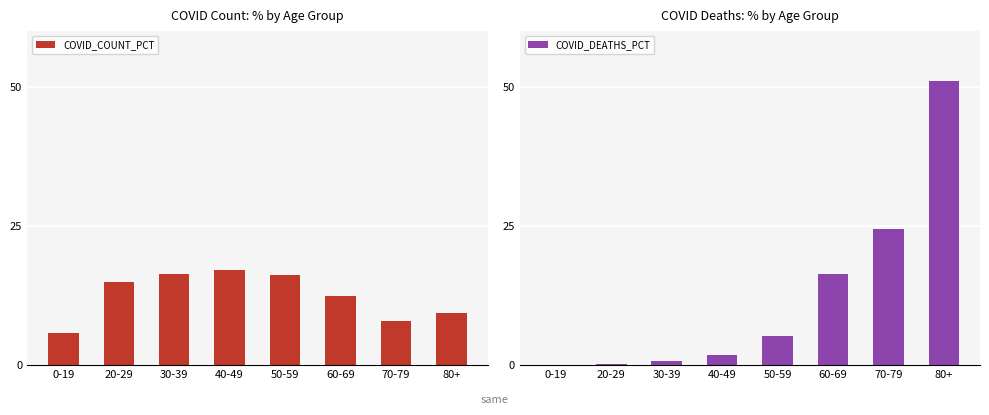

Count the number of data series in this chart.

2